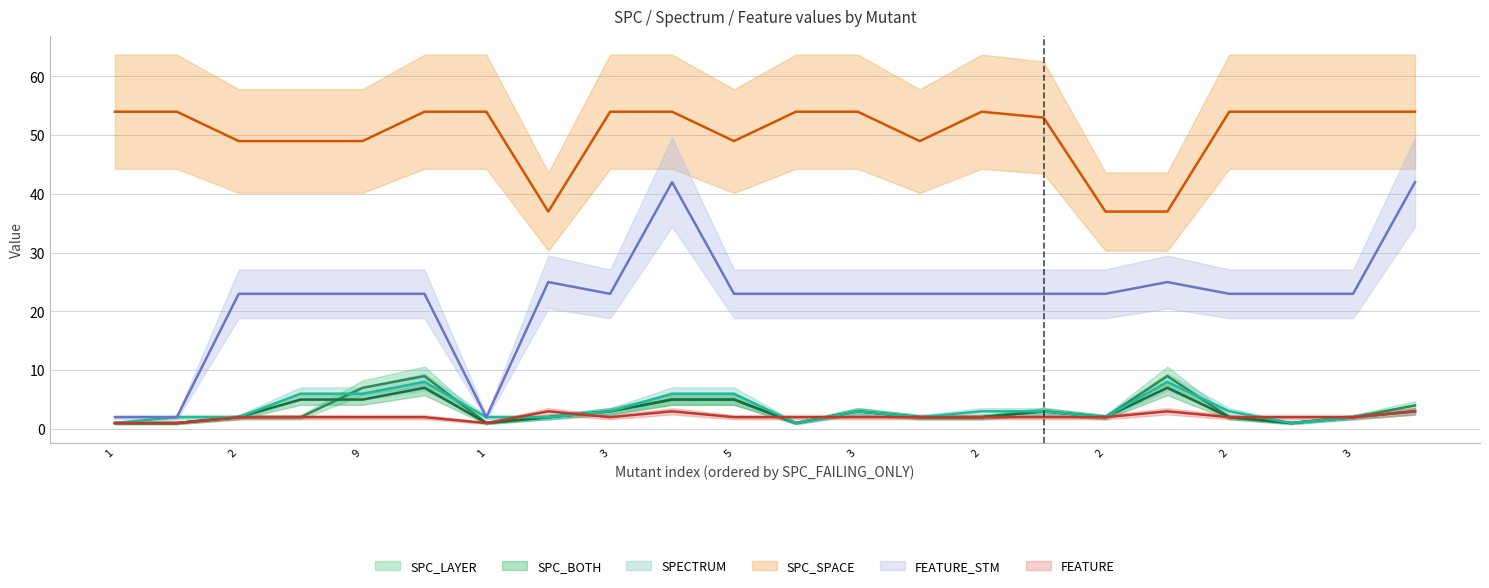

At which category does the chart reach its minimum across all series?

1